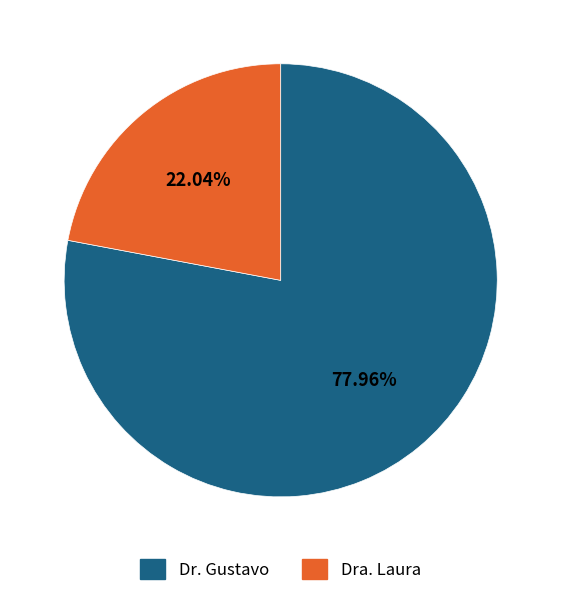

Combined, what portion of the pie is Dr. Gustavo and Dra. Laura?

100.0%